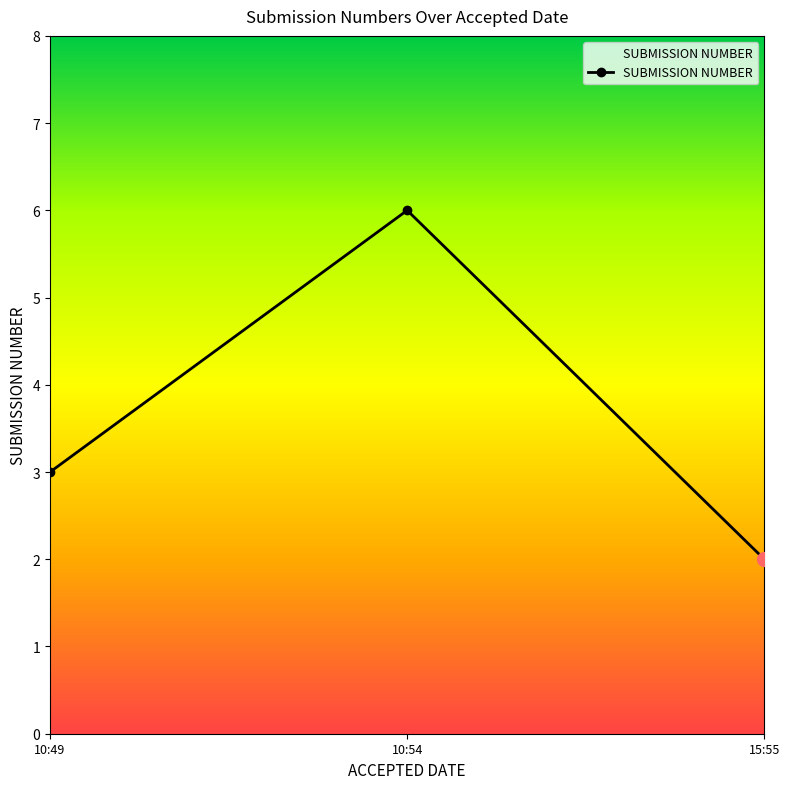

What is the change in value from 10:54 to 15:55?

-4